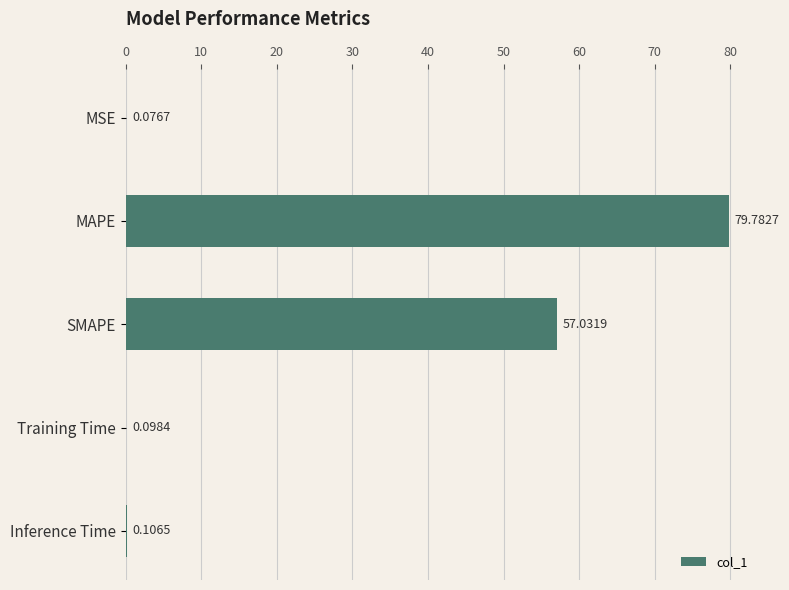

What is the change in value from SMAPE to Training Time?

-56.9